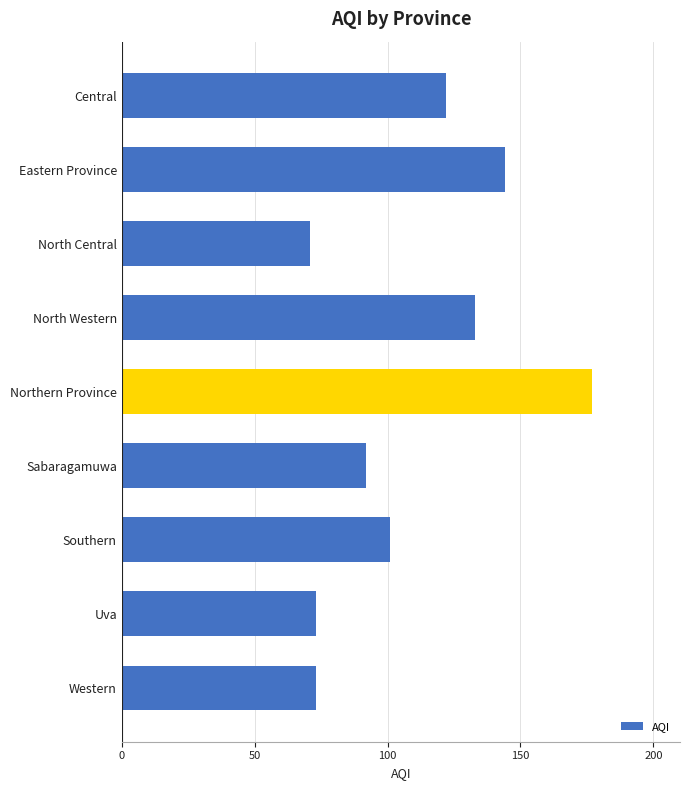

Reading bottom to top, transcribe all the data shown in this chart.

Western=73	Uva=73	Southern=101	Sabaragamuwa=92	Northern Province=177	North Western=133	North Central=71	Eastern Province=144	Central=122